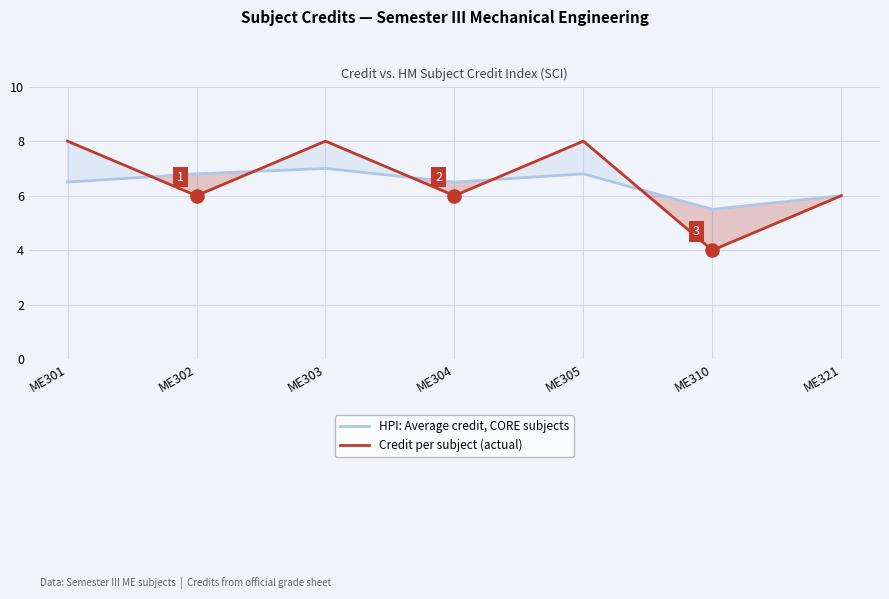

What are all the series names shown in the legend?

HPI: Average credit, CORE subjects, Credit per subject (actual)